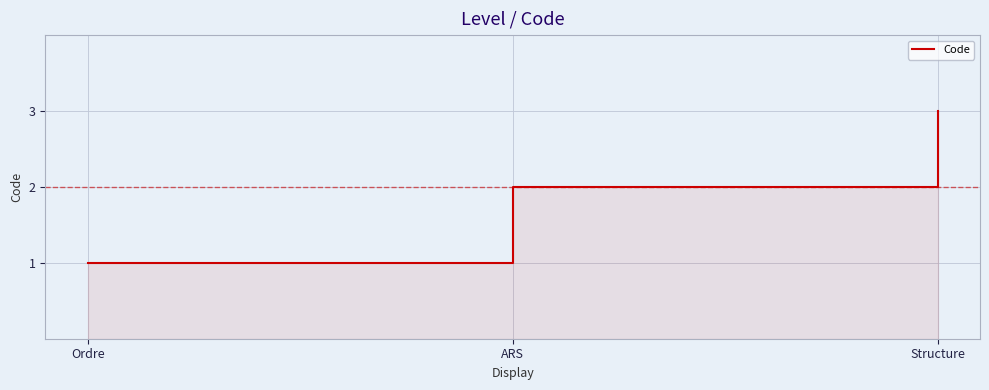

What is the greatest value displayed?

3